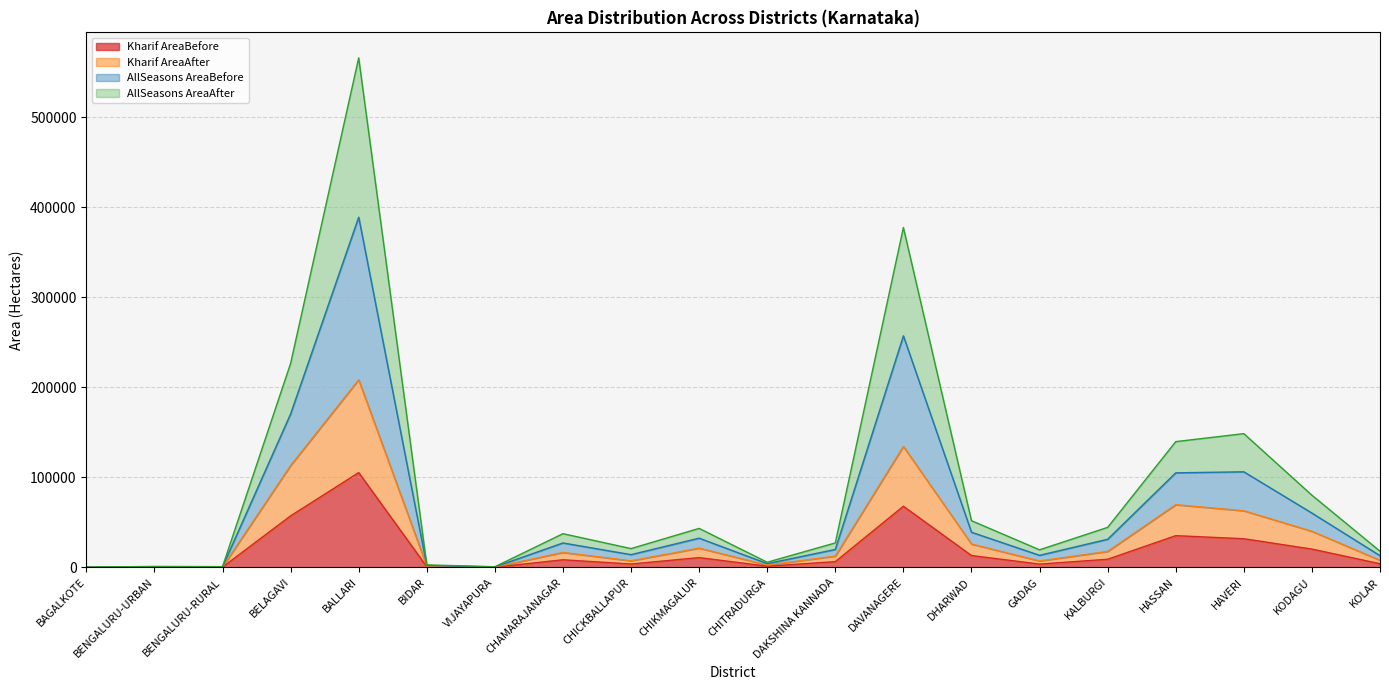

What is the total value across all series at HAVERI?

148433